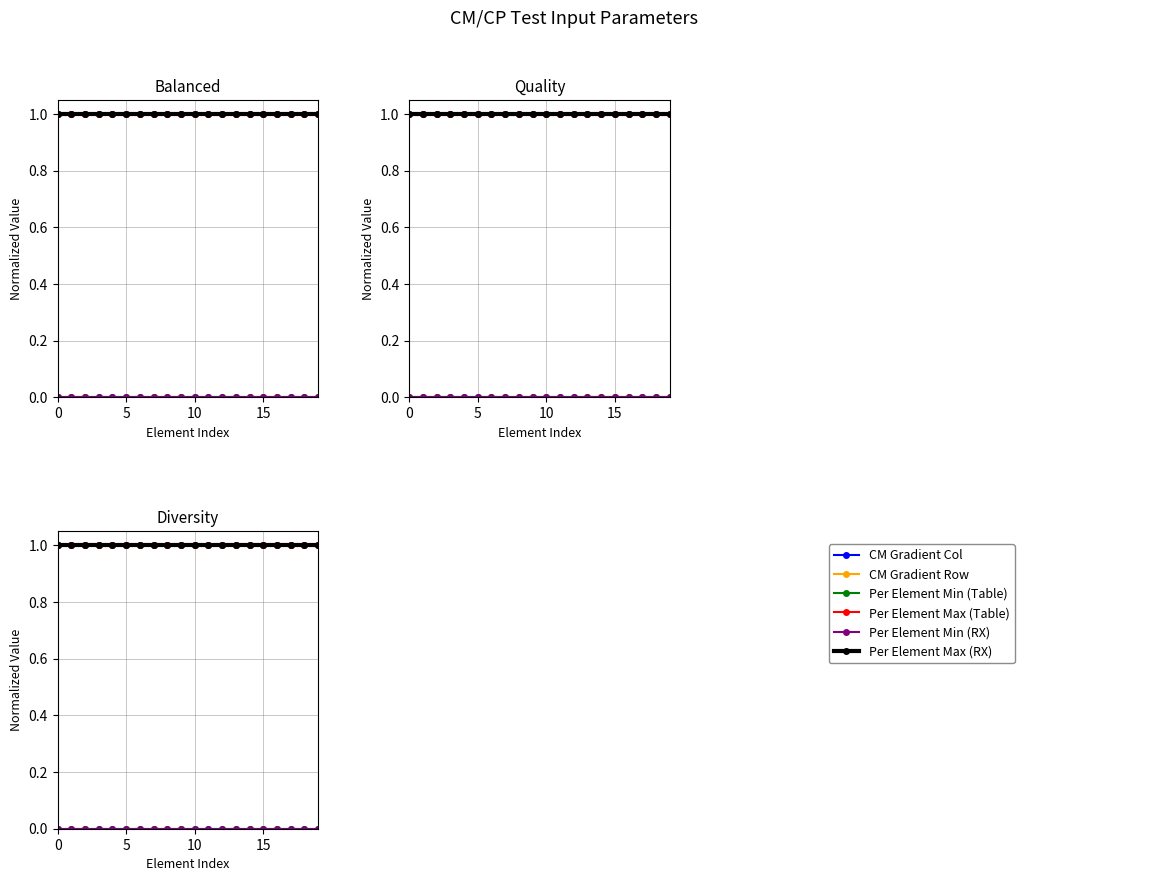

True or false: Per Element Max (RX) has more than 0 points higher than both neighbors.

False